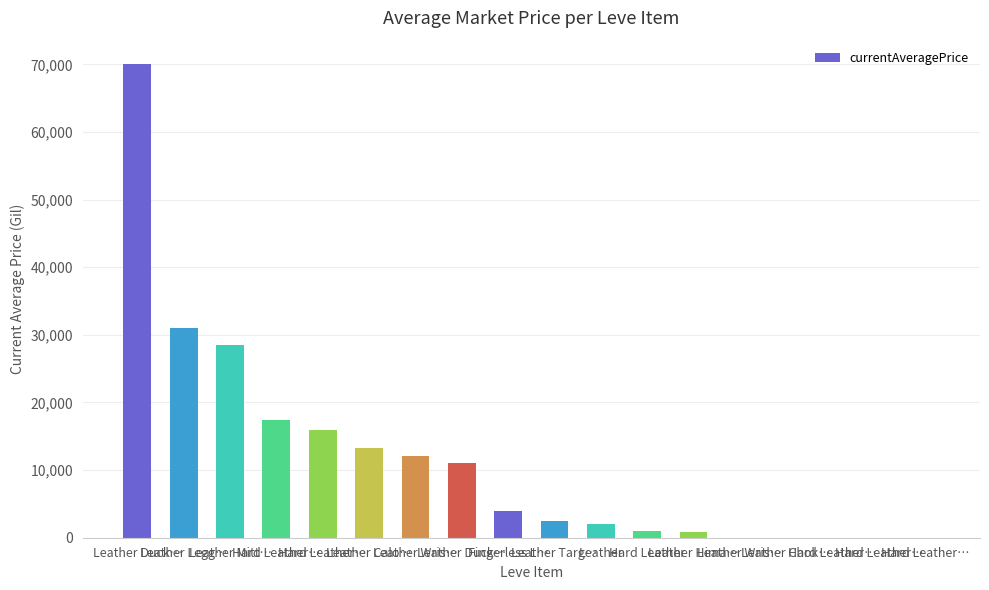

How many series are shown in this chart?

1